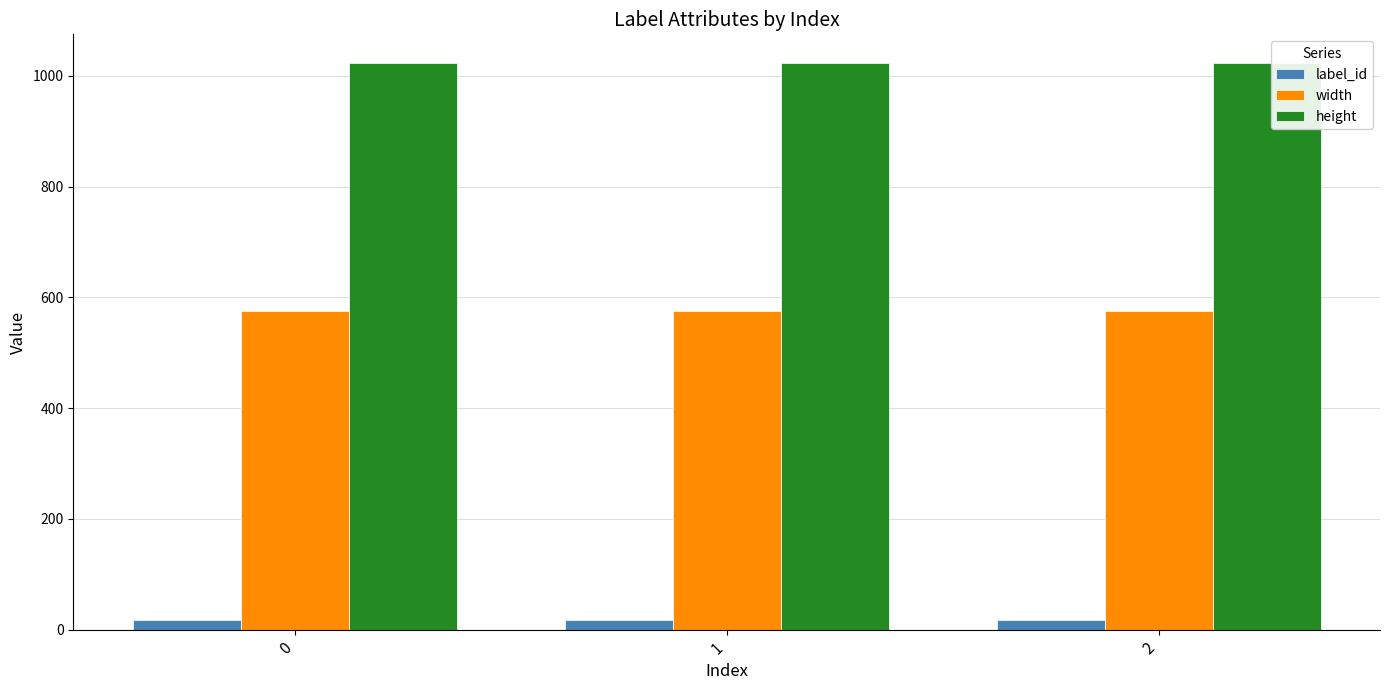

Rank the series at 2 from lowest to highest value.

label_id, width, height